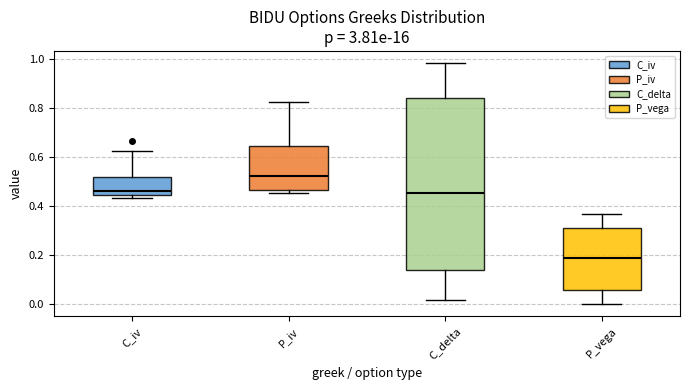

Reading left to right, read every box against the y-axis: the position of its median line, the range the box covers, and the ends of its whiskers. The values are not printed on the chart, so give them approximately, as read against the axis.

C_iv: median 0.46, box 0.44 to 0.52, whiskers 0.44 (just below the box's lower edge) to 0.62
P_iv: median 0.52, box 0.46 to 0.64, whiskers 0.46 (just below the box's lower edge) to 0.82
C_delta: median 0.46, box 0.14 to 0.84, whiskers 0.02 to 0.98
P_vega: median 0.18, box 0.06 to 0.30, whiskers 0.00 to 0.36